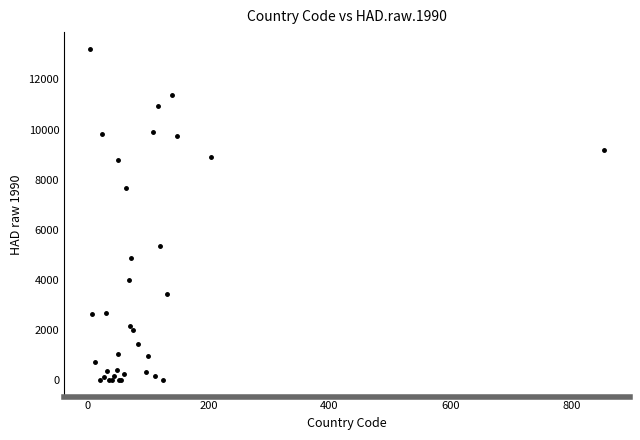

What Y value in the scatter plot is closest to 6615?

7670.8